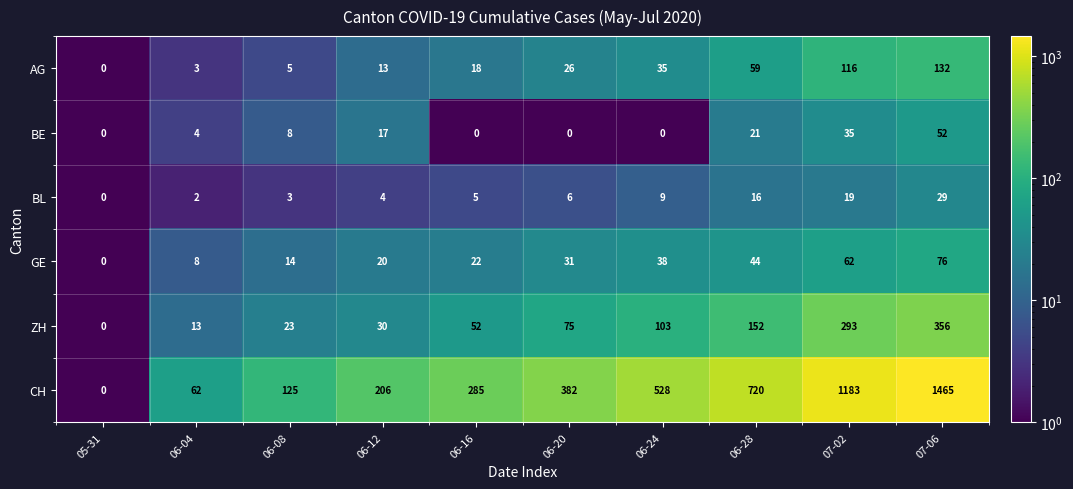

The value of BL at 05-31 is 0. True or false?

True